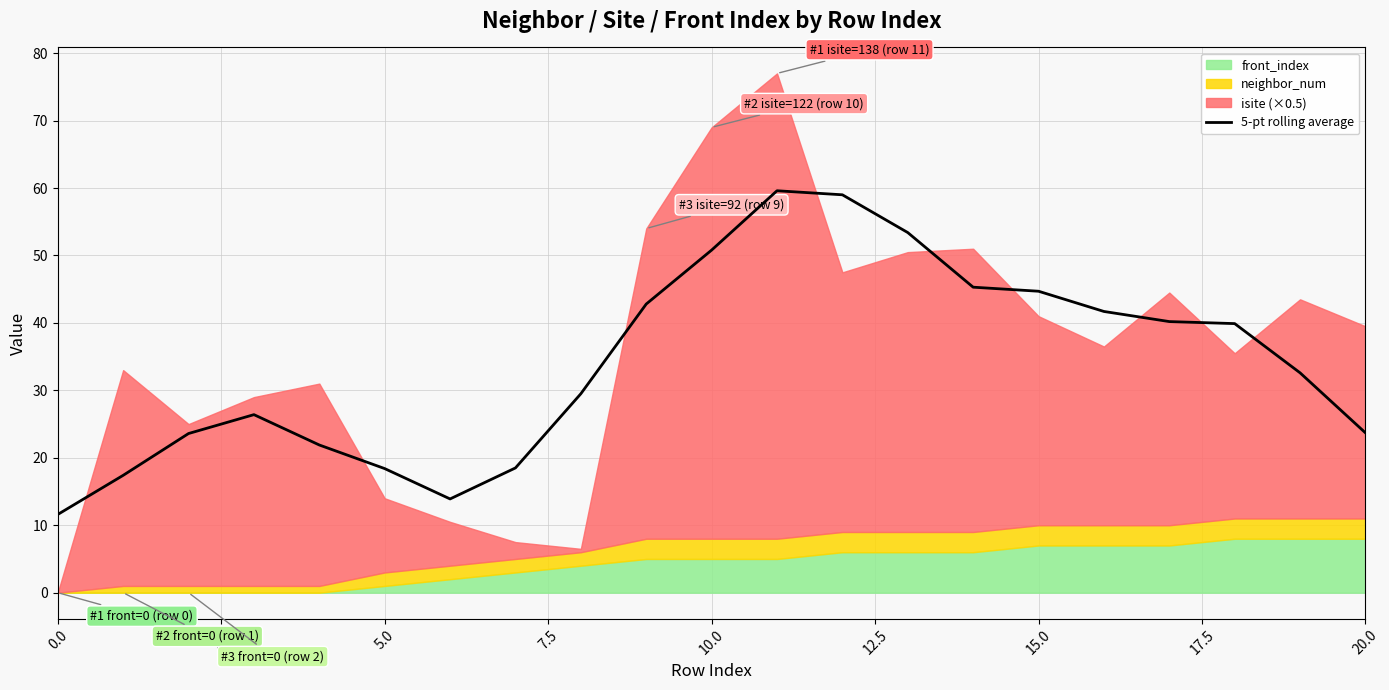

How many values are below 32?

10